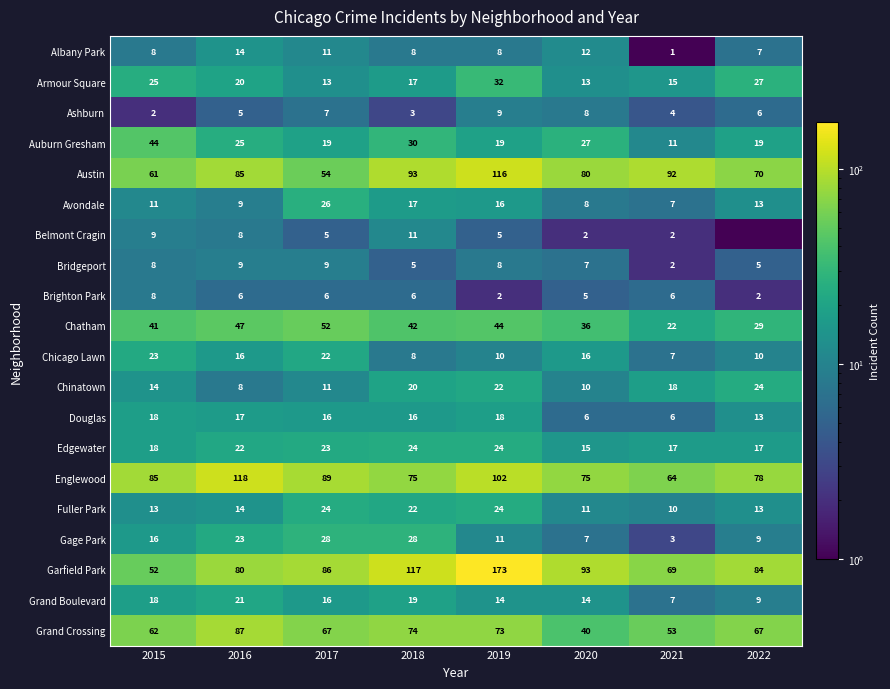

What value does the Chatham series have at 2019?

44.0